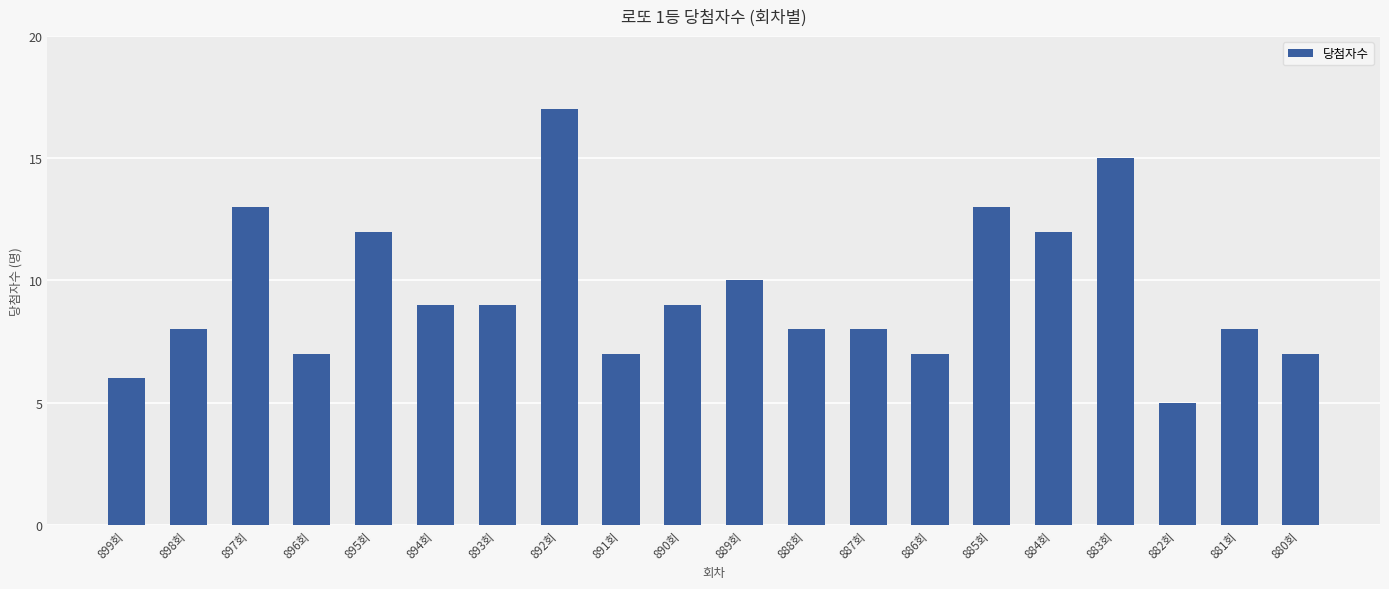

Reading left to right, what are all the values shown in this chart?

6	8	13	7	12	9	9	17	7	9	10	8	8	7	13	12	15	5	8	7